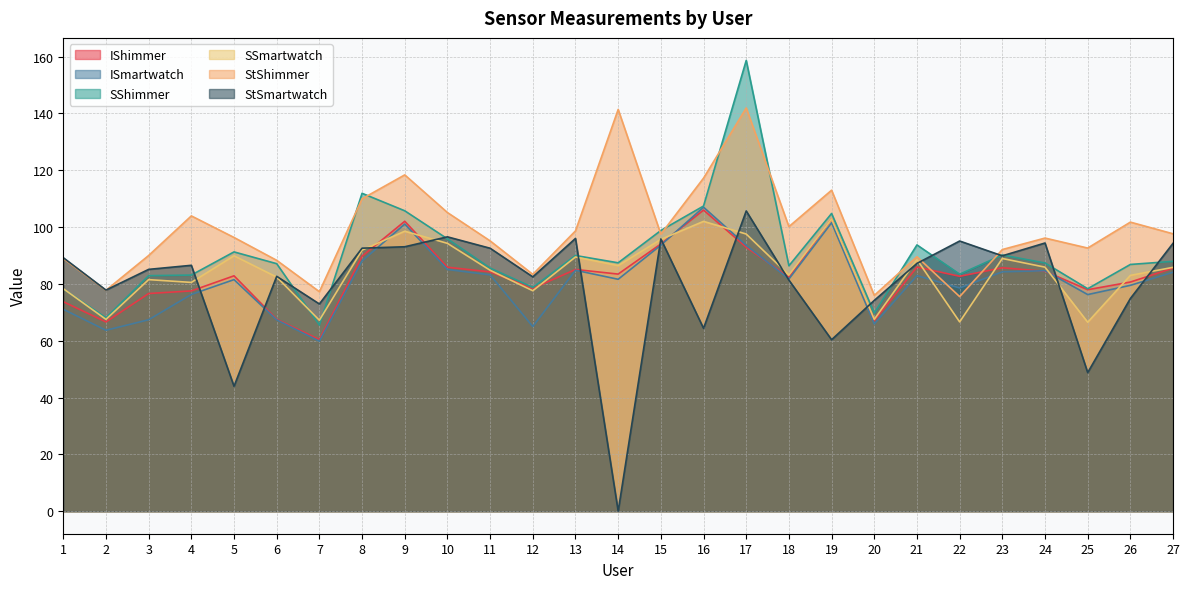

The value of StSmartwatch at 12 is 82.5. True or false?

True